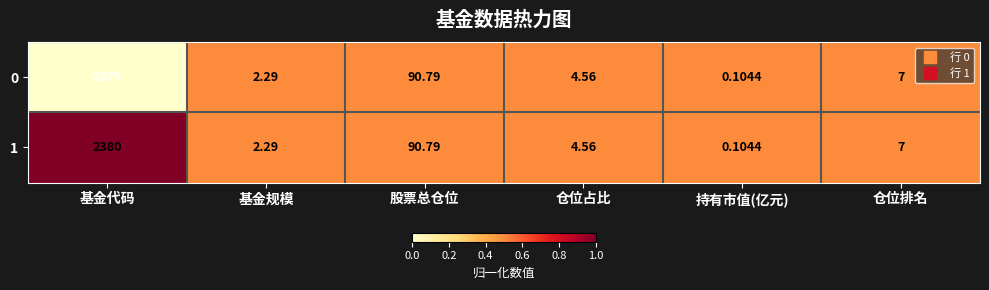

List the labels in order of 0 value, smallest first.

持有市值(亿元), 基金规模, 仓位占比, 仓位排名, 股票总仓位, 基金代码